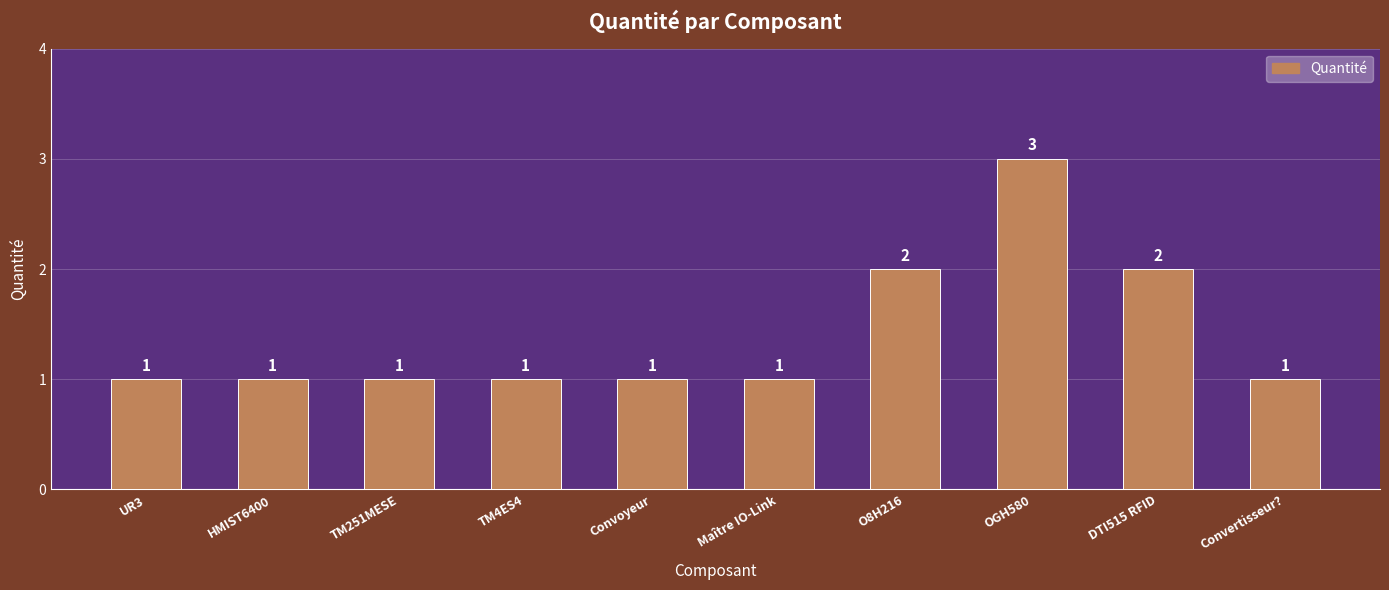

What is the sum of all values?

14